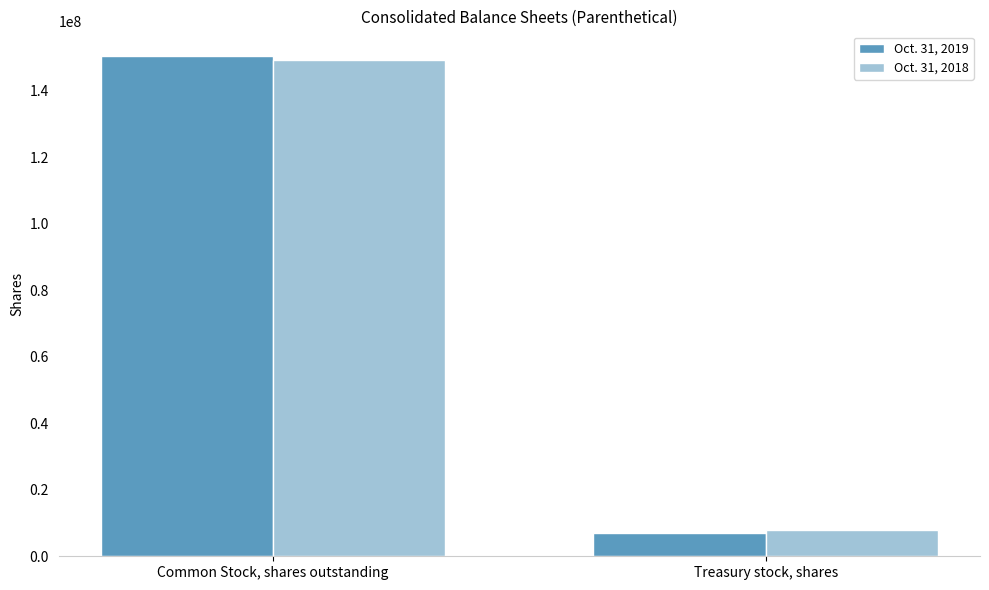

Reading left to right, list all the values displayed in this chart.

Oct. 31, 2019: Common Stock, shares outstanding=150331000	Treasury stock, shares=6930000
Oct. 31, 2018: Common Stock, shares outstanding=149265000	Treasury stock, shares=7996000